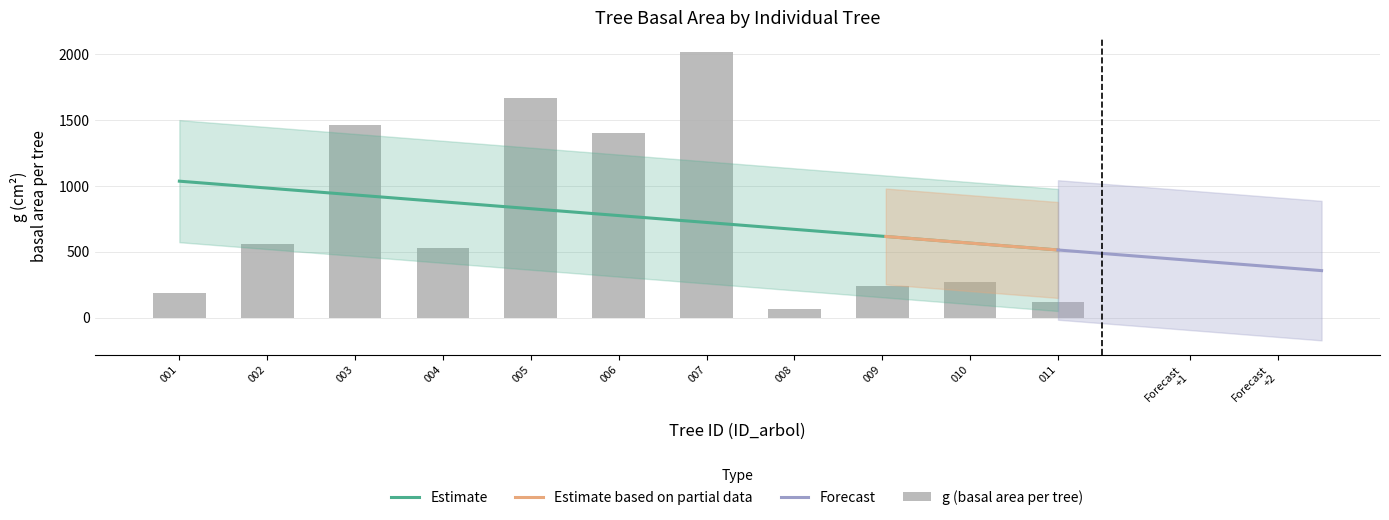

Between 92418003 and 92418011, which series saw the biggest shift?

g